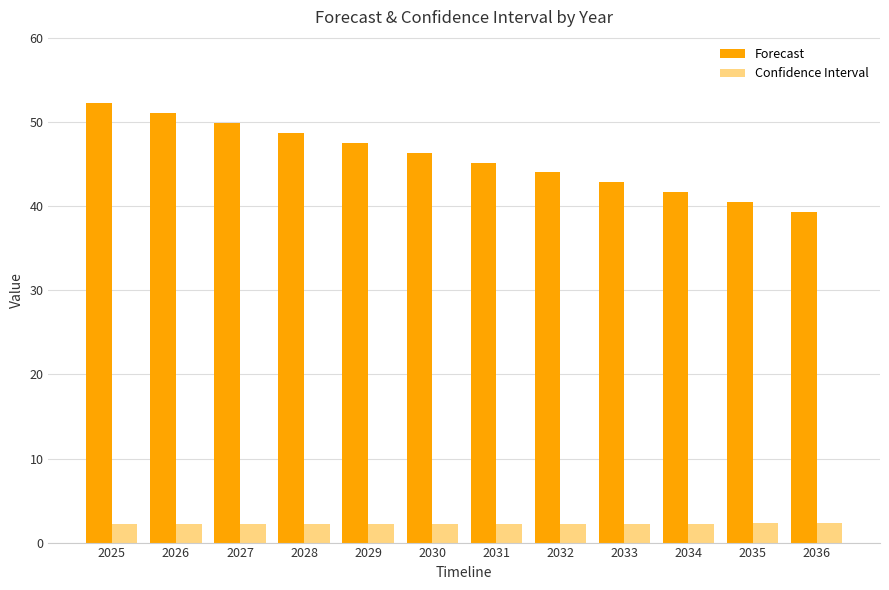

What is the sum of the Confidence Interval values at 2028 and 2032?

4.4